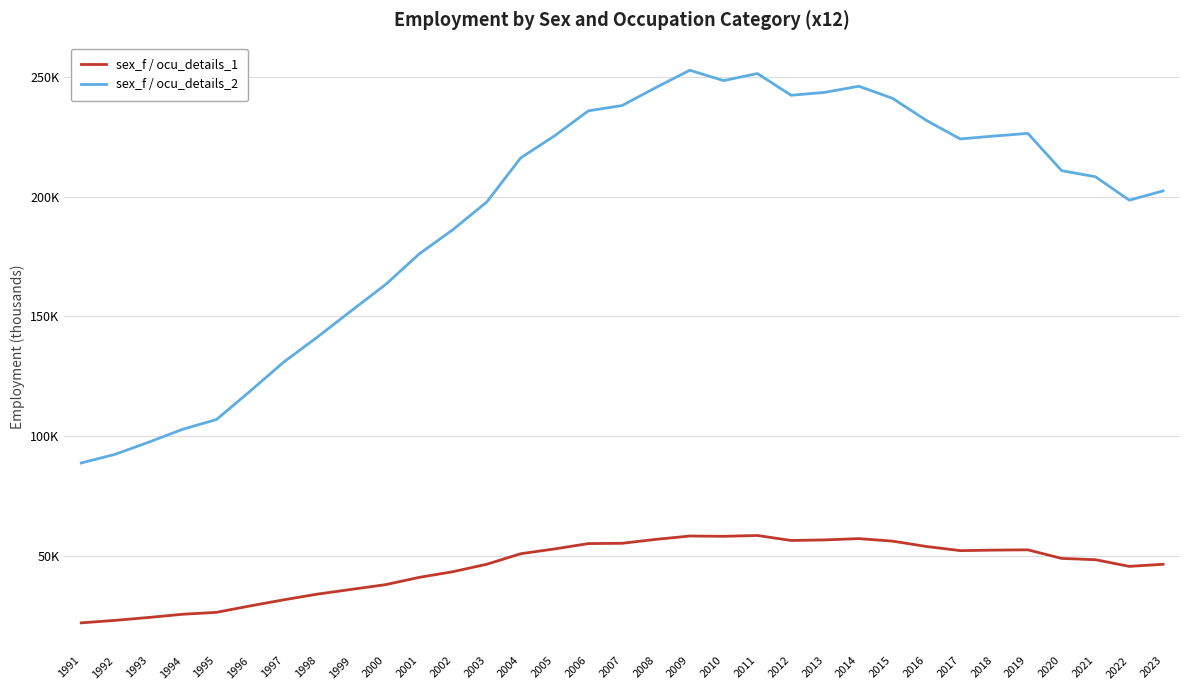

What is the value of the sex_f / ocu_details_2 point at the 31st from the left?

208.3